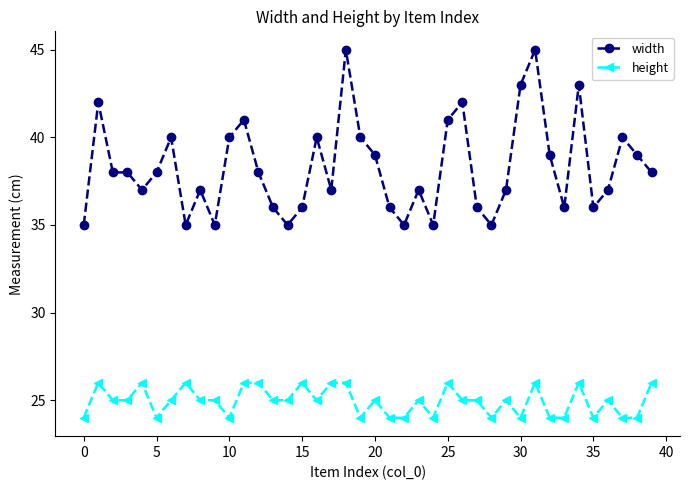

True or false: height and width intersect in this chart.

False